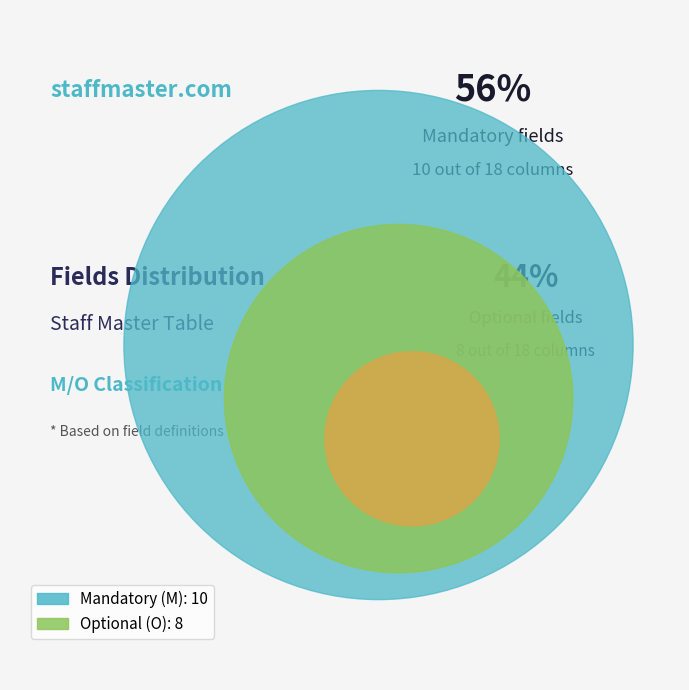

Count the number of slices in the pie.

2